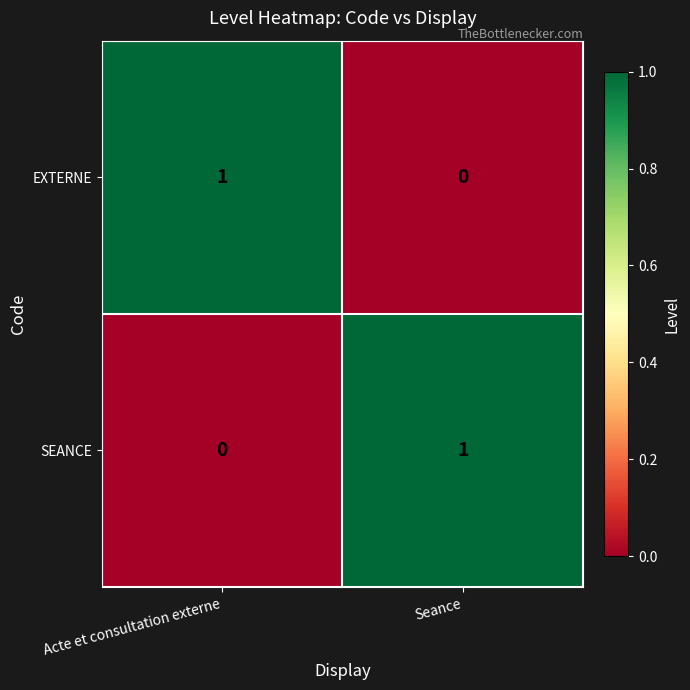

What is the total value across all series at Acte et consultation externe?

1